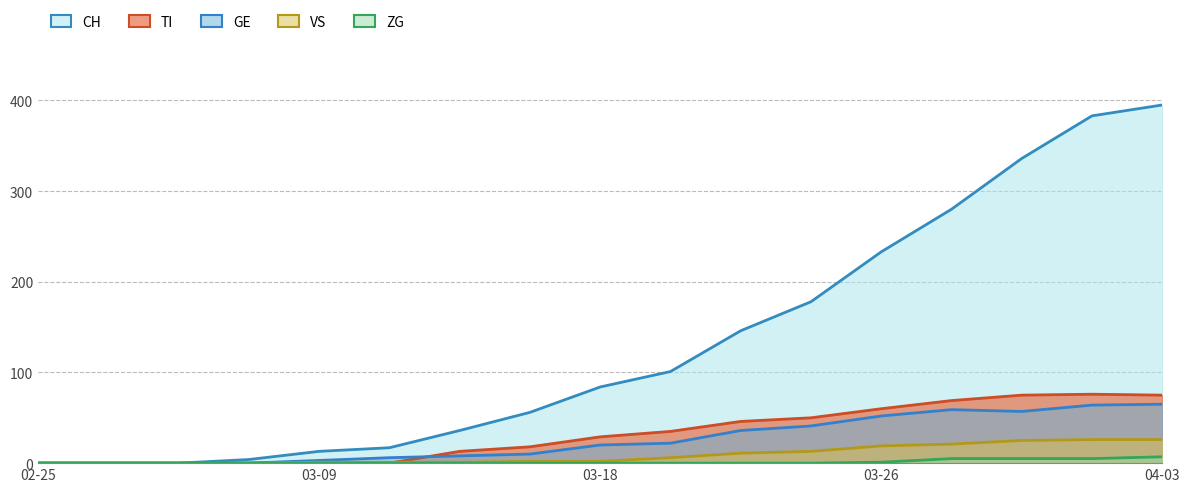

How many positive values does the CH series have?

14